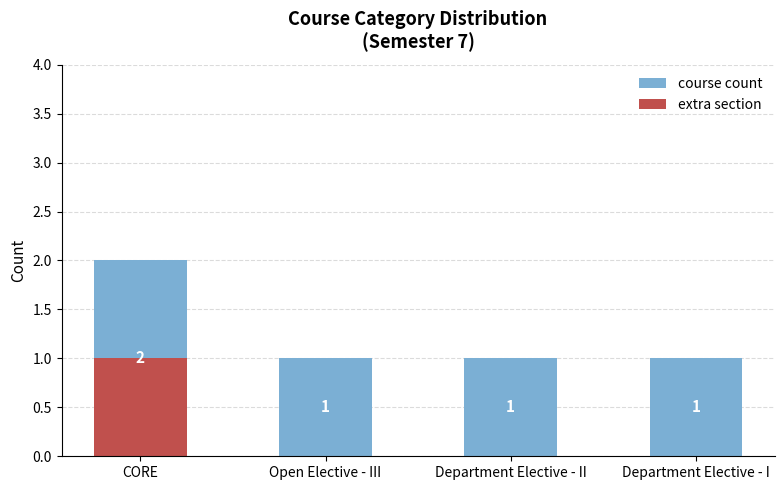

How many series are shown in this chart?

2